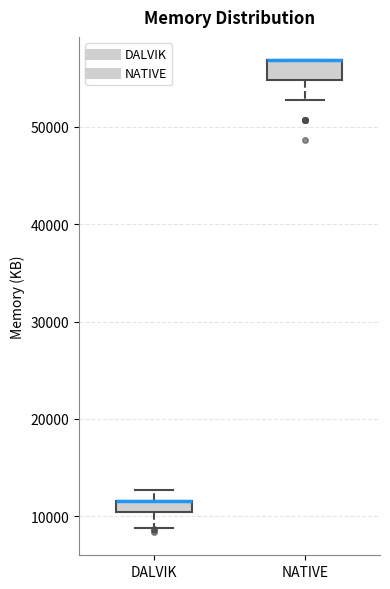

Where does the lower whisker of the box for DALVIK end on the y-axis? The values are not printed on the chart, so give them approximately, as read against the axis.

9000